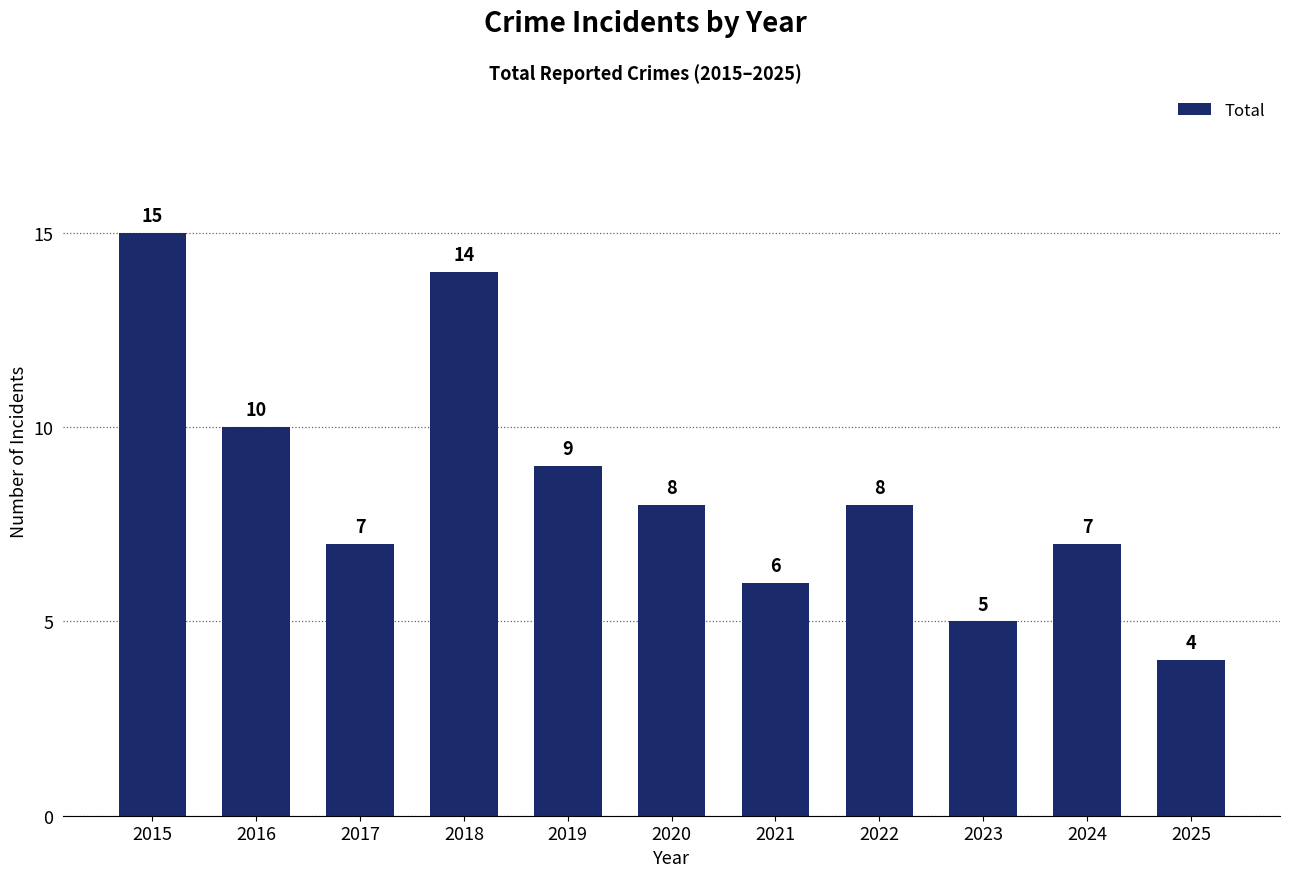

Is it true that the value at 2018 is 7?

False